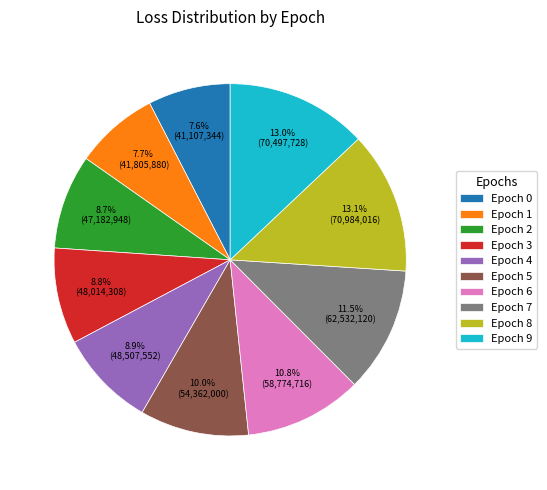

To the nearest percent, what is the average slice percentage?

10%